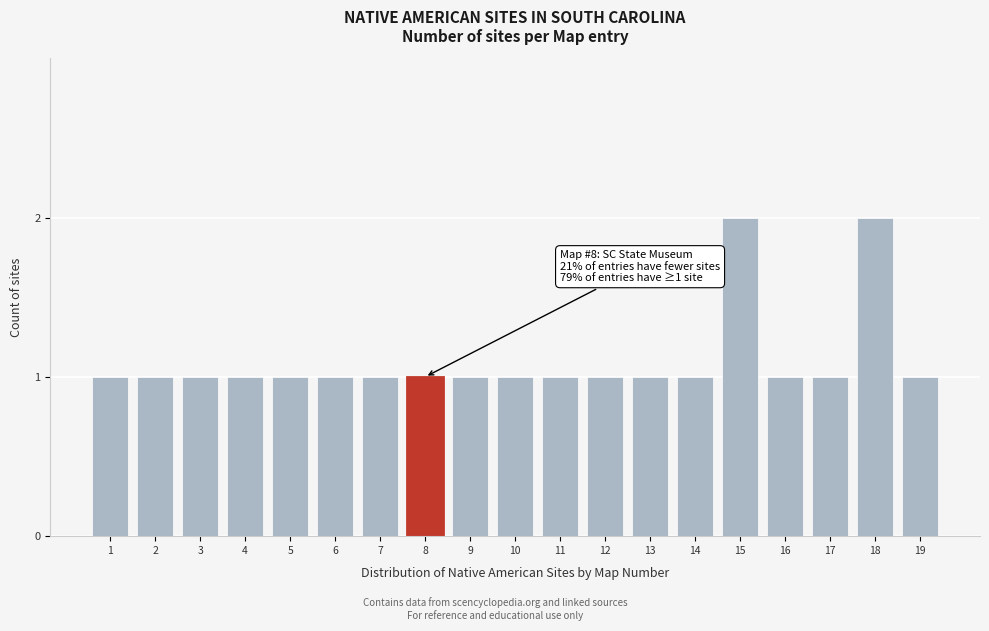

Reading left to right, transcribe all the data shown in this chart.

1	1	1	1	1	1	1	1	1	1	1	1	1	1	2	1	1	2	1